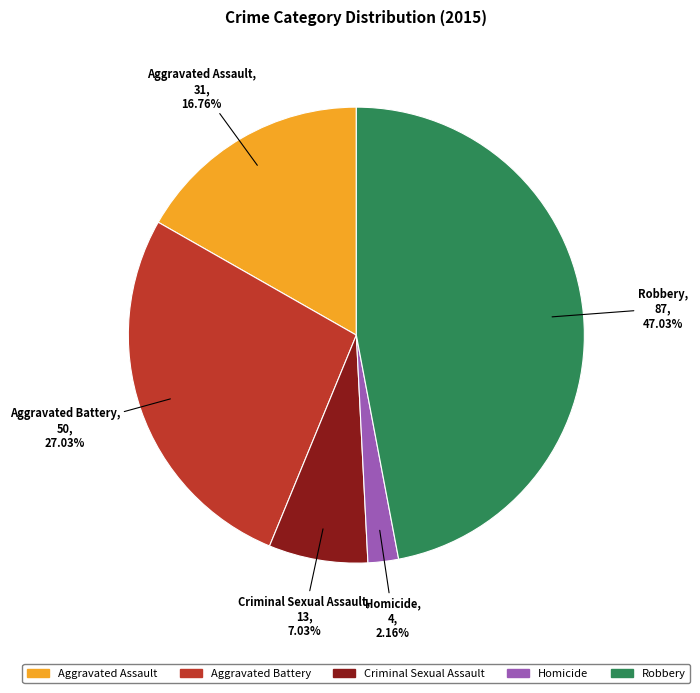

What is the ratio of the value at Criminal Sexual Assault to the value at Aggravated Battery?

0.3